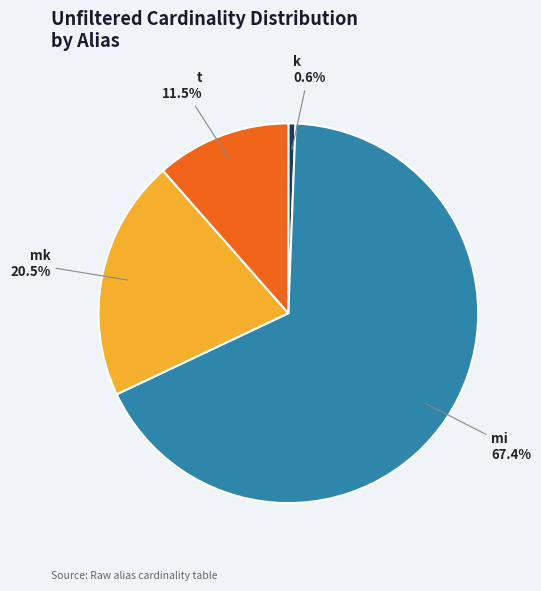

To the nearest percent, what portion does mi represent?

67%